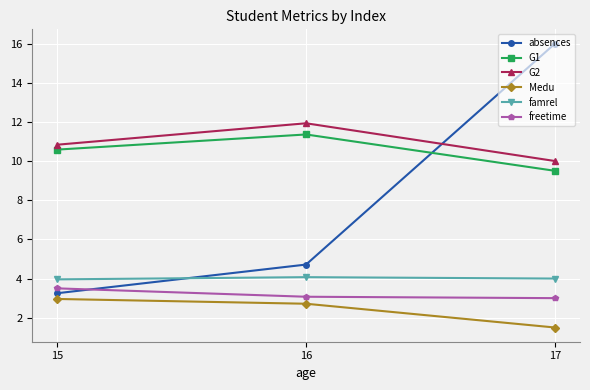

At which category is the sum across all series the highest?

17